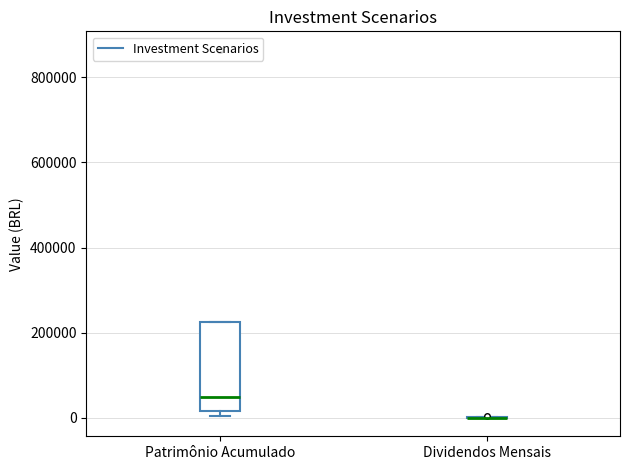

Reading left to right, transcribe this box plot: for each box, give where its median line is, the range the box spans, and where its two whiskers end, as read against the y-axis. The values are not printed on the chart, so give them approximately, as read against the axis.

Patrimônio Acumulado: median 40000, box 20000 to 220000, whiskers 0 to 220000
Dividendos Mensais: box collapsed to a line at 0, whiskers 0 to 0